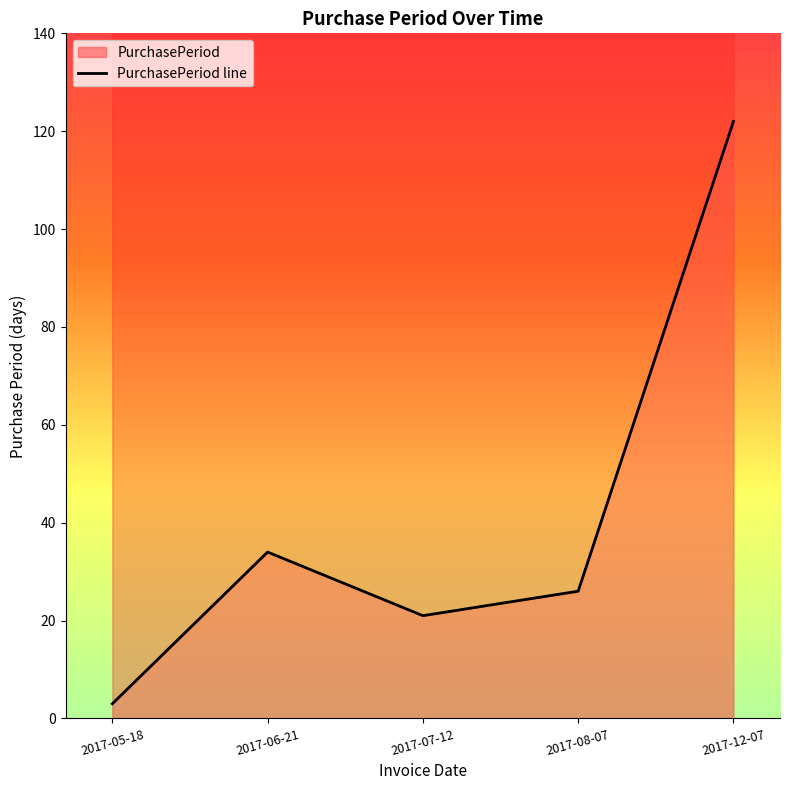

What is the smallest value displayed?

3